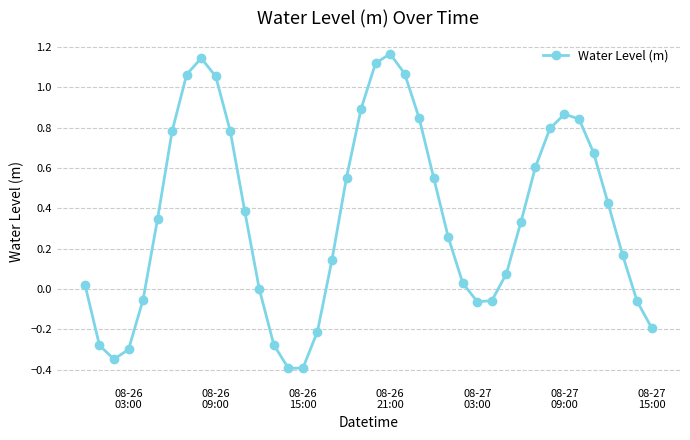

Does the chart have visible grid lines?

Yes